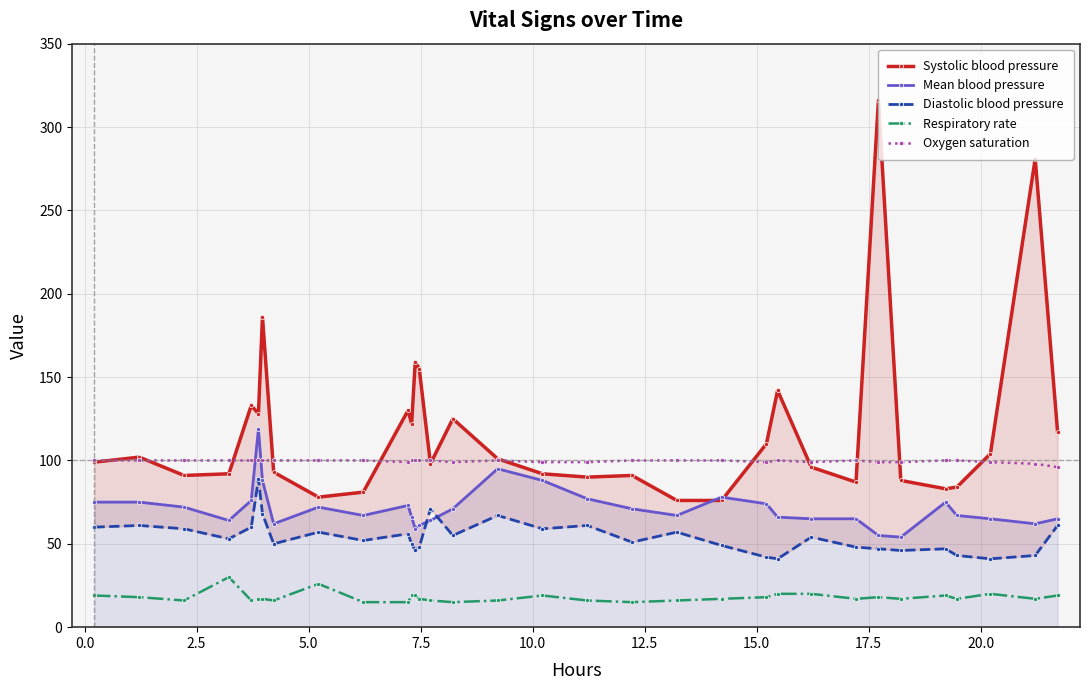

True or false: Respiratory rate has more than 0 interior local peaks.

True